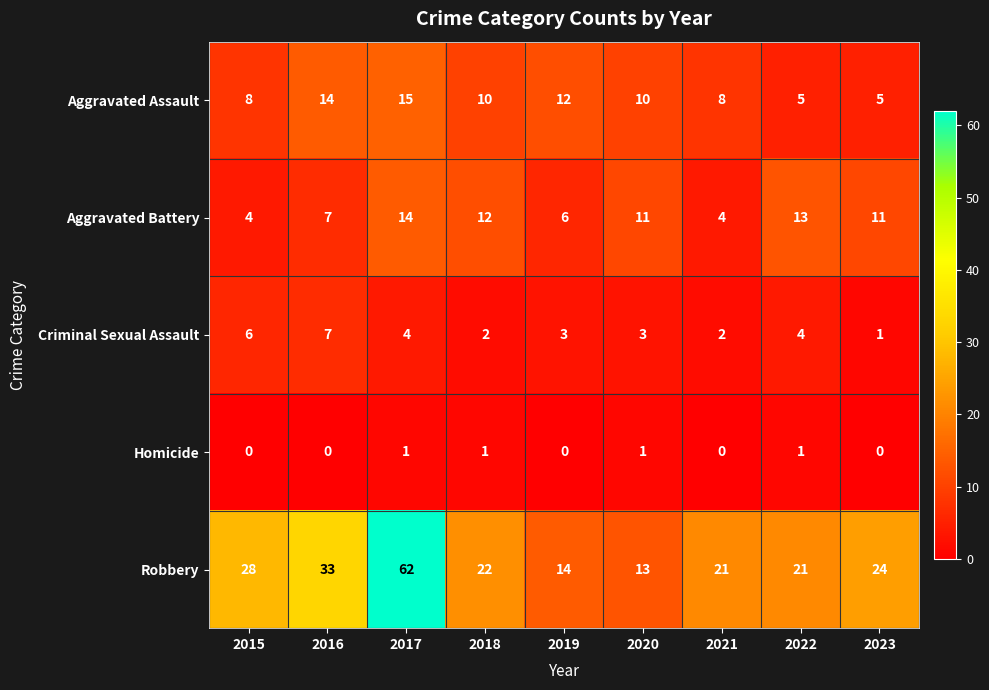

Is it true that Criminal Sexual Assault equals 5 at 2017?

False